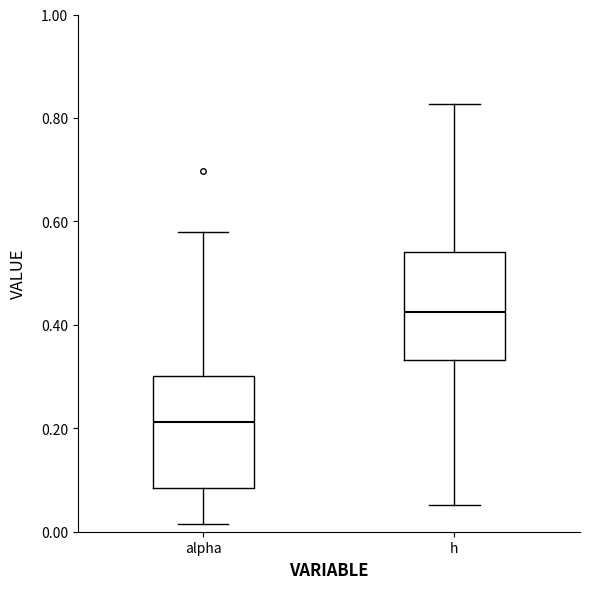

Which box has the lowest median line?

alpha